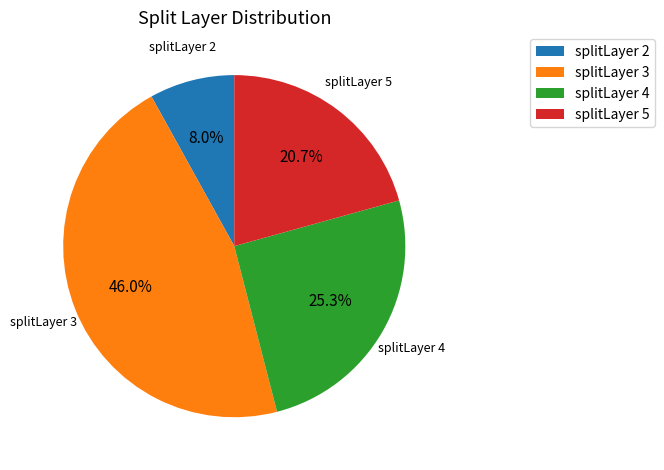

What is the ratio of the value at splitLayer 2 to the value at splitLayer 4?

0.3